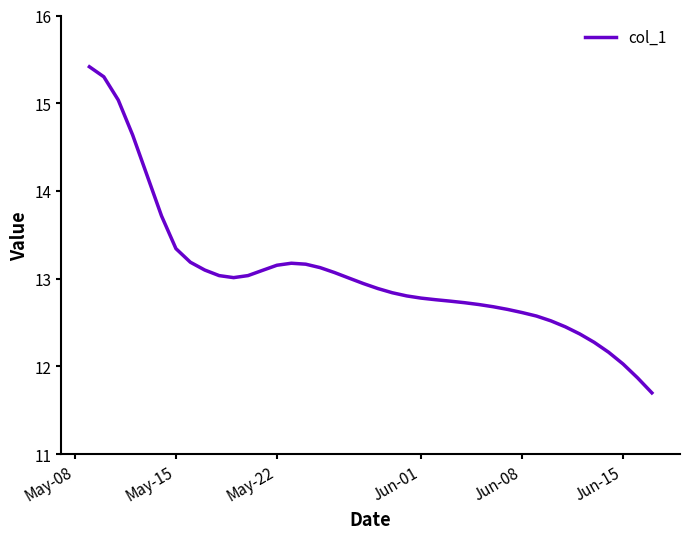

What is the minimum value shown in the chart?

11.7